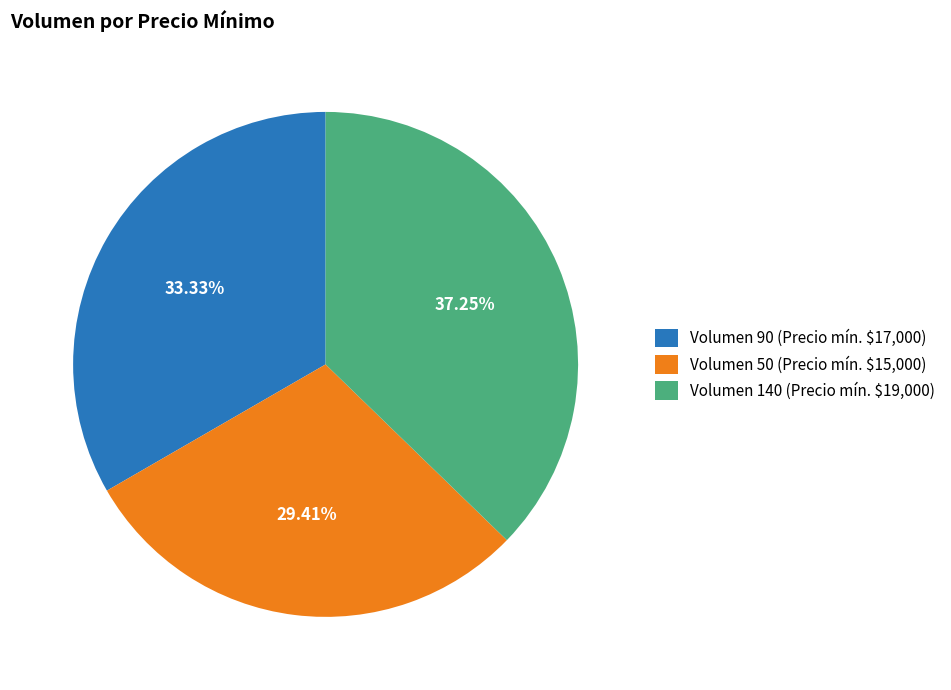

Rank the categories by value from highest to lowest.

Volumen 140 (Precio mín. $19,000), Volumen 90 (Precio mín. $17,000), Volumen 50 (Precio mín. $15,000)